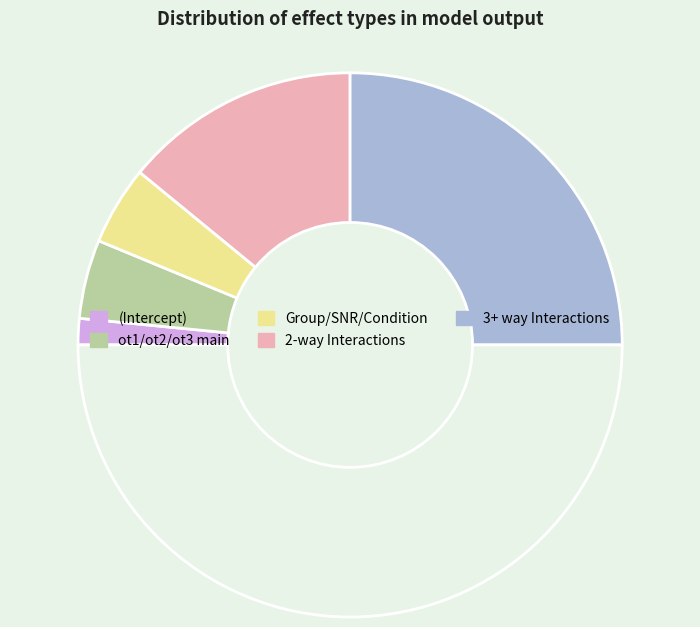

Count the number of slices in the pie.

6